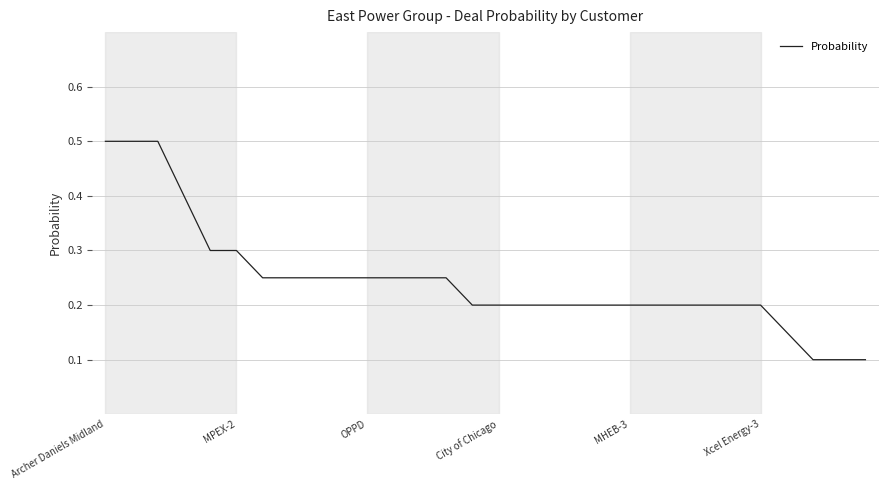

What is the maximum value shown in the chart?

0.5